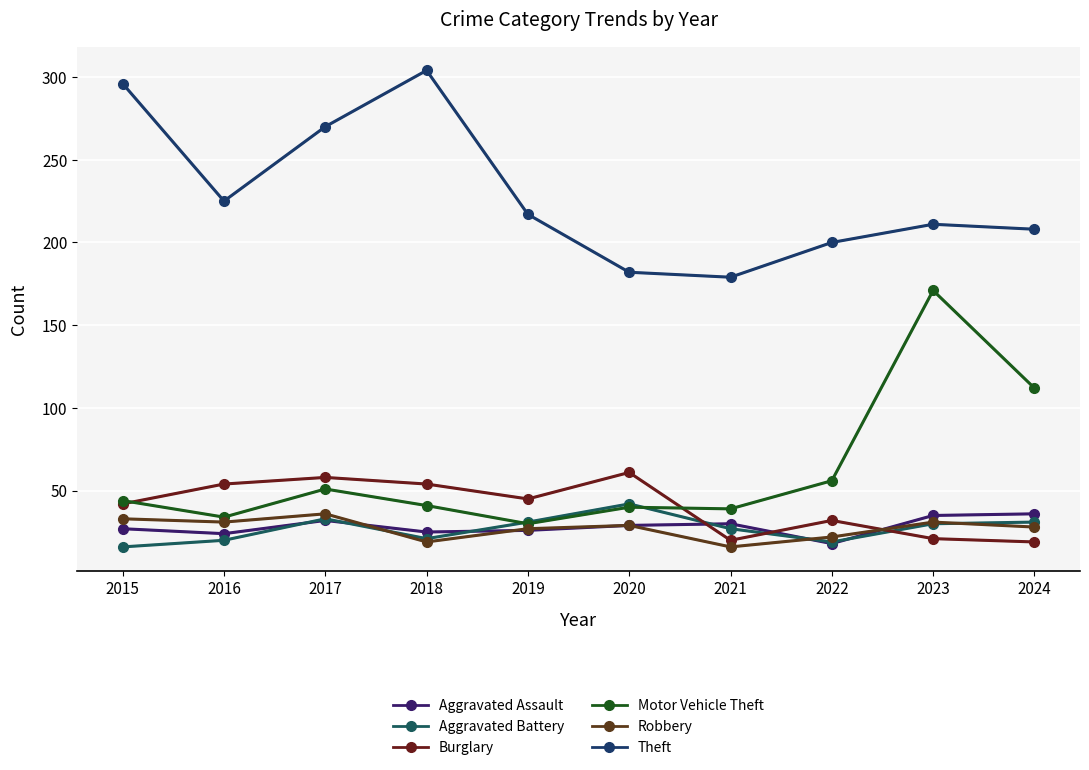

What is the spread (max minus min) of values at 2018?

285